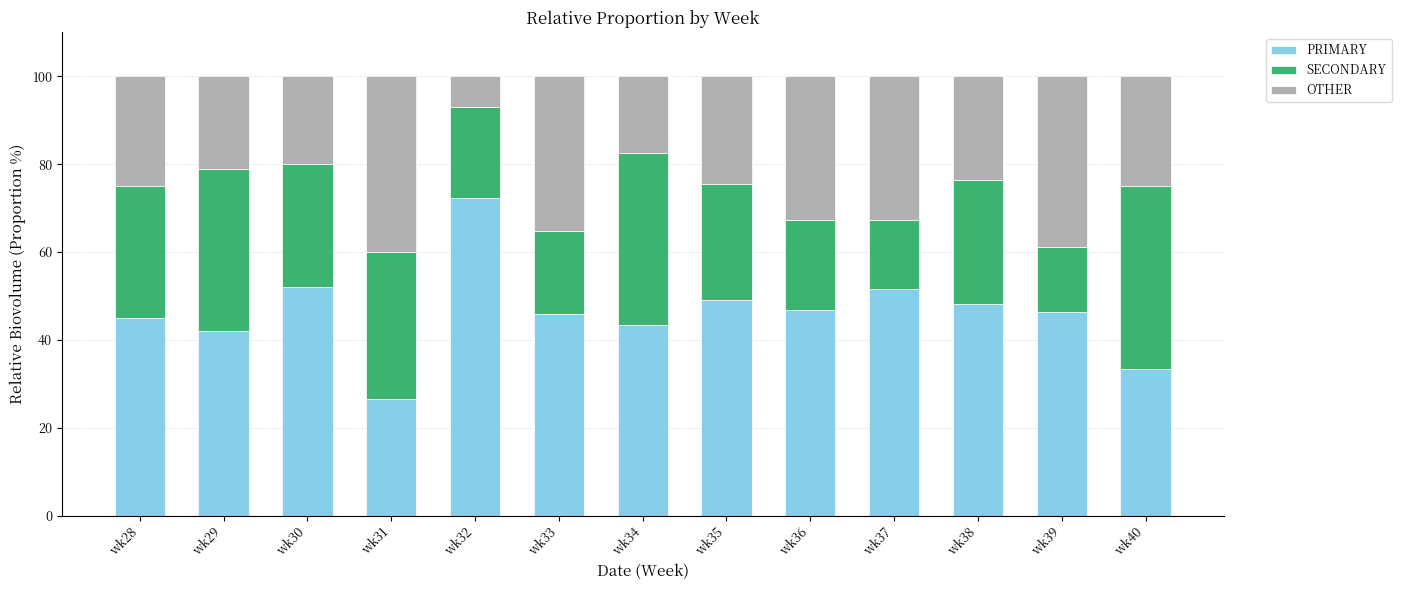

At which label does PRIMARY reach its minimum?

wk31